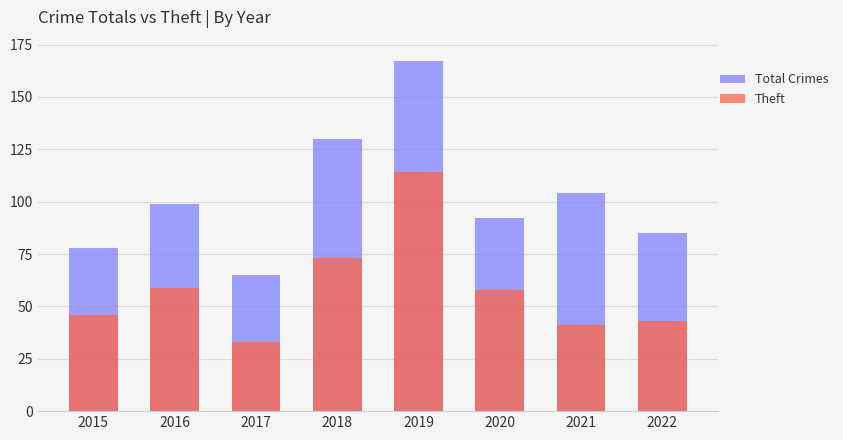

How many data points in Total Crimes are less than 99?

4